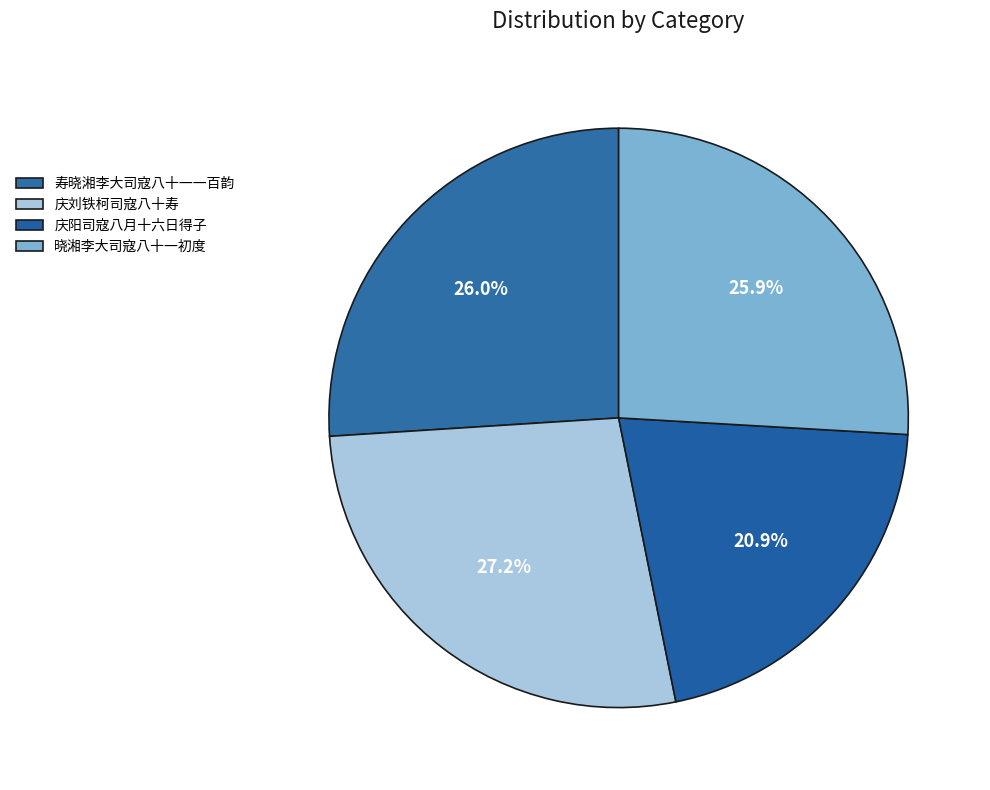

Is the sum of 晓湘李大司寇八十一初度 and 庆阳司寇八月十六日得子 greater than half?

No